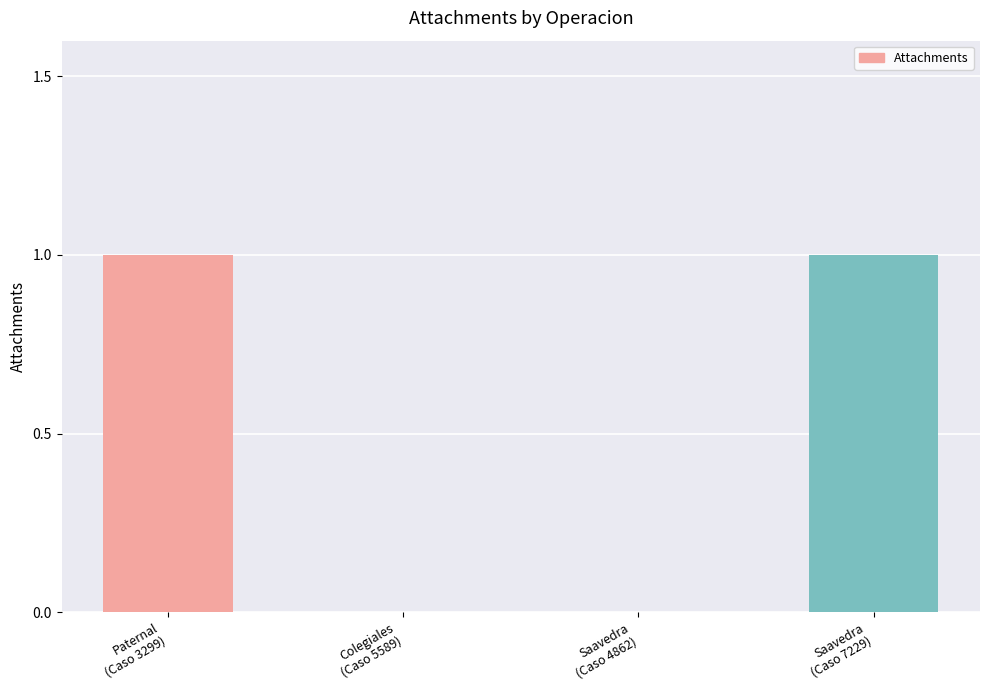

The chart shows a value of 0 at Colegiales
(Caso 5589). True or false?

True